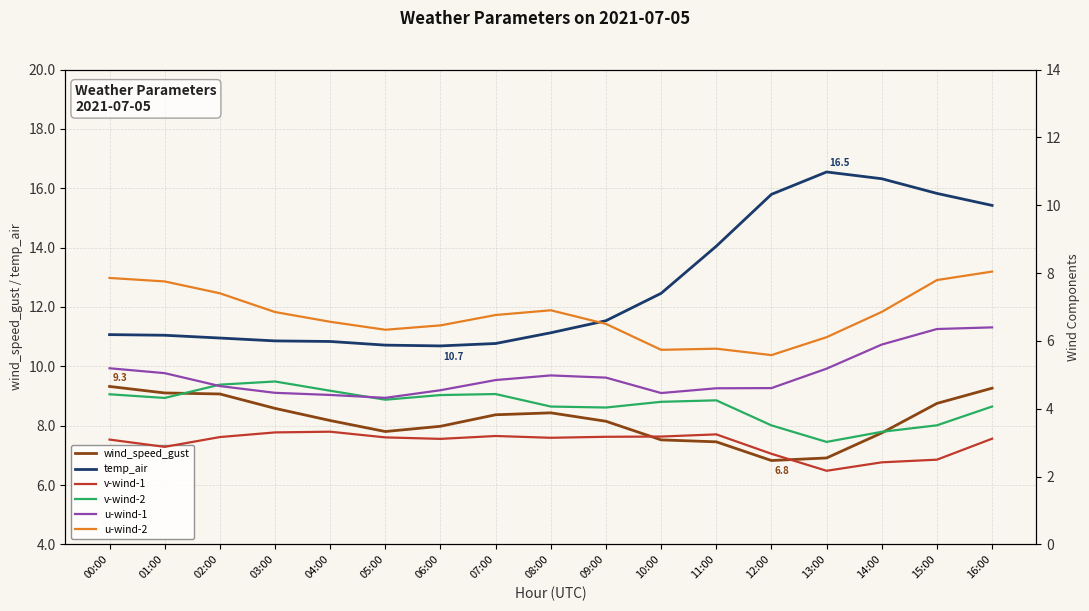

How many categories are shown in the chart?

17